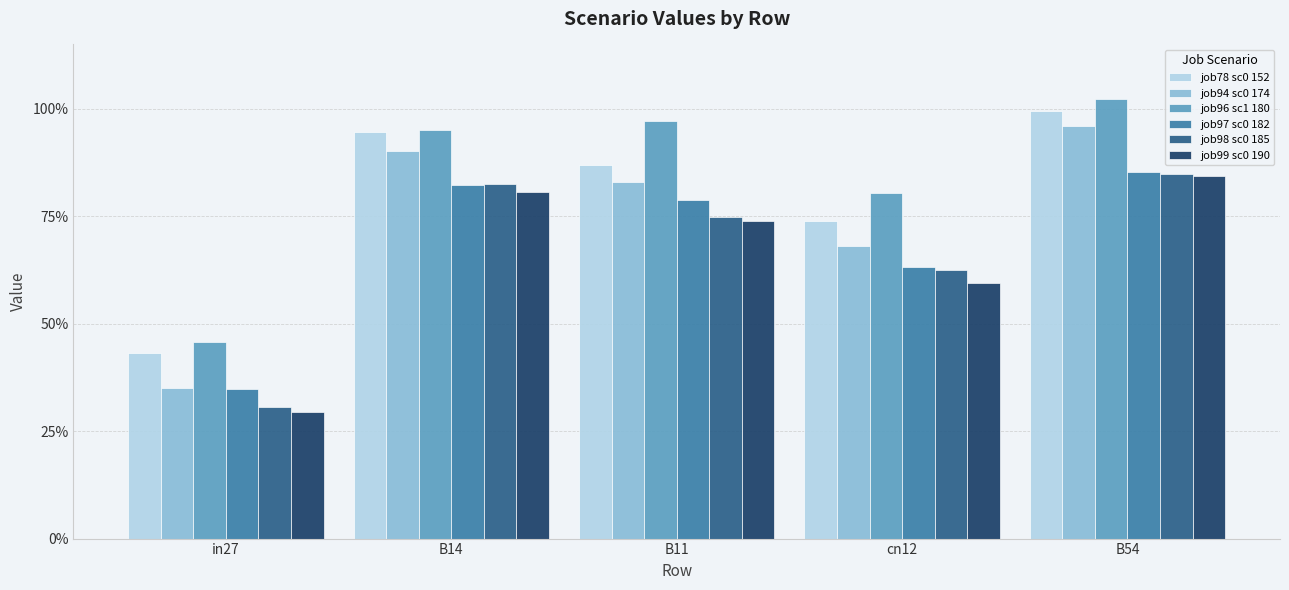

What are all the series names shown in the legend?

job78 sc0 152, job94 sc0 174, job96 sc1 180, job97 sc0 182, job98 sc0 185, job99 sc0 190